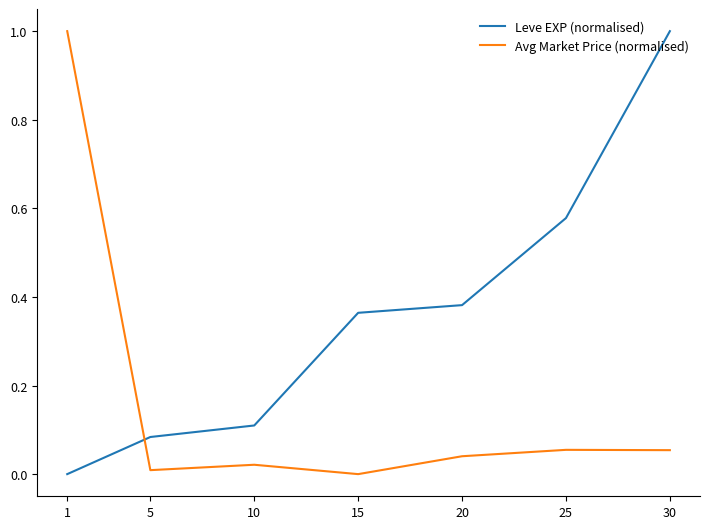

What is the difference between the highest and lowest values at 1?

1.0